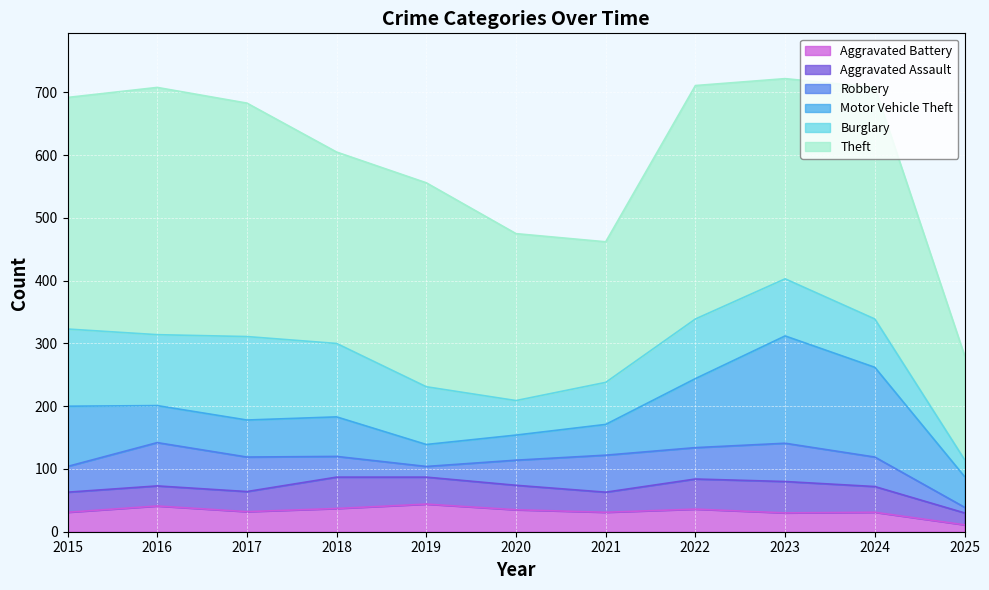

How many lines are shown in the chart?

6